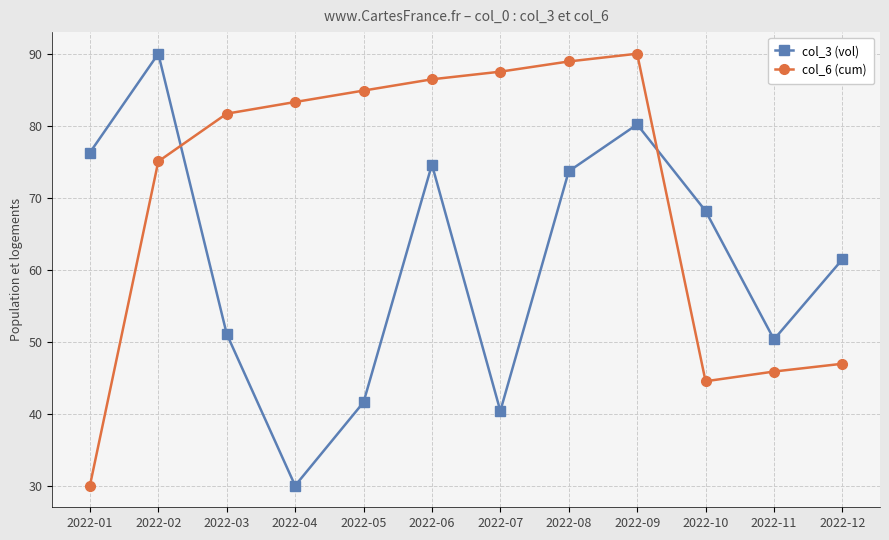

Rank the series by their average value, from highest to lowest.

col_6 (cum), col_3 (vol)